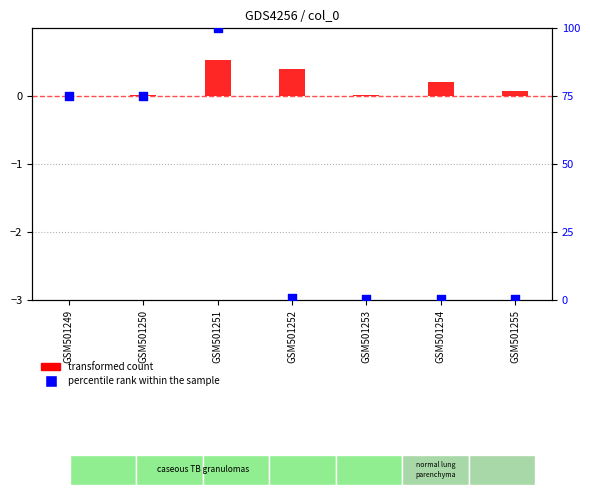

At which category is the sum across all series the highest?

GSM501251